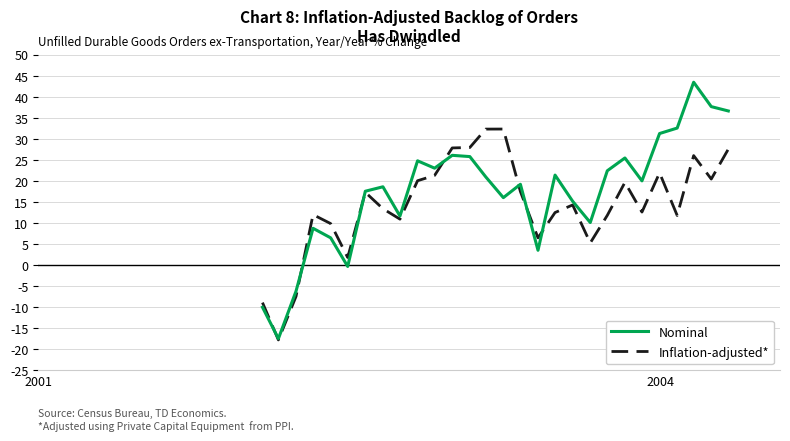

At how many categories does at least one series exceed 26?

9